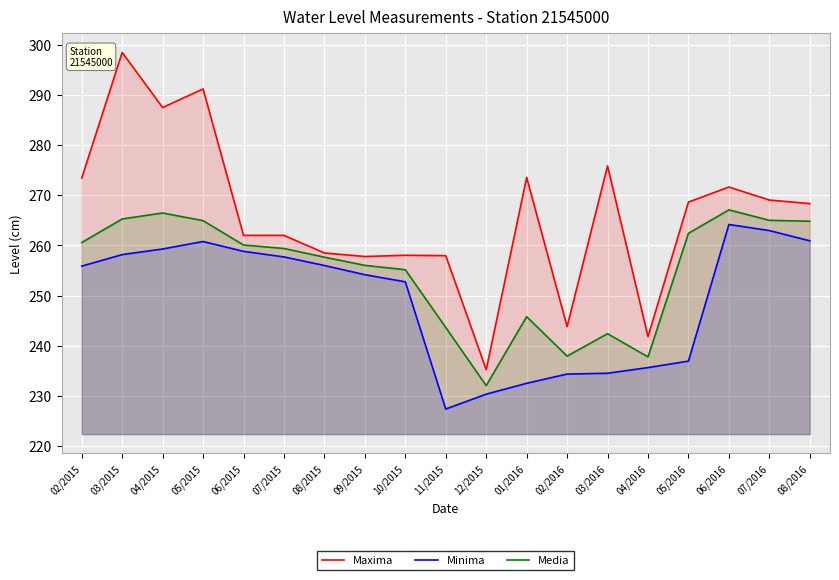

At 08/2015, list the series in order from largest to smallest.

Maxima, Media, Minima